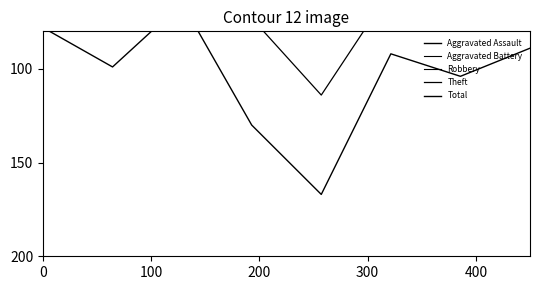

True or false: Theft and Aggravated Battery intersect in this chart.

False